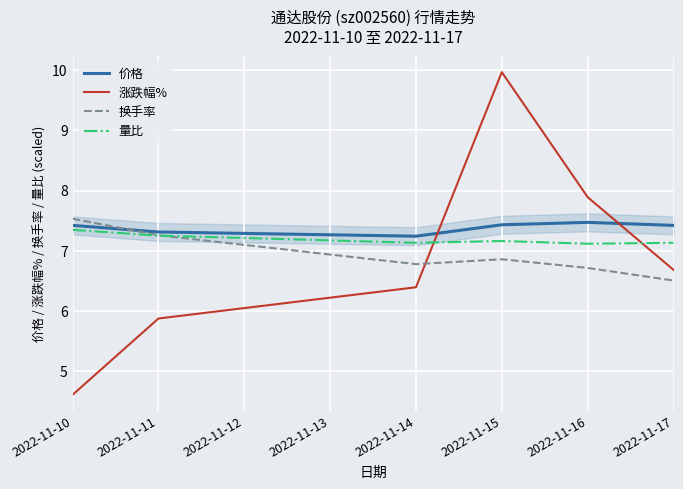

What is the maximum value for 价格?

7.5